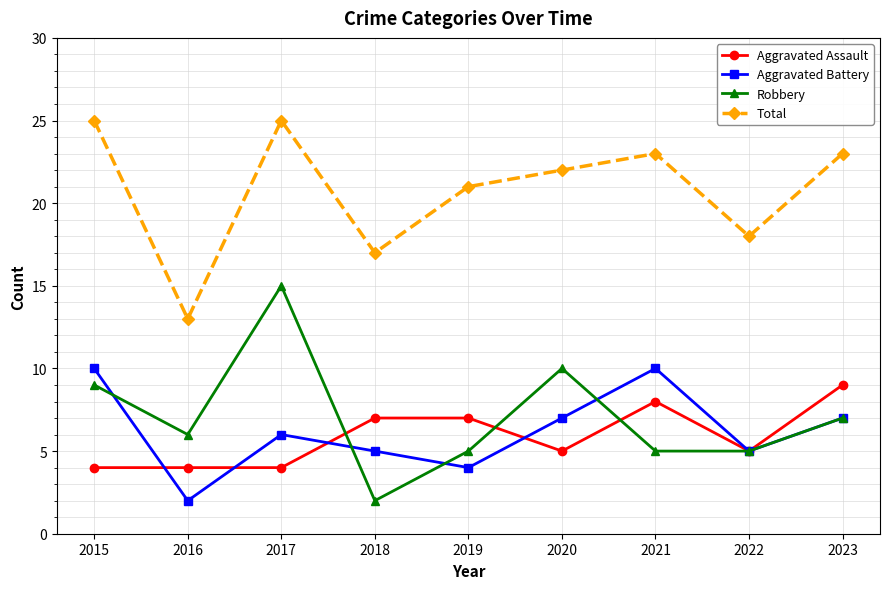

At 2018, list the series in order from smallest to largest.

Robbery, Aggravated Battery, Aggravated Assault, Total